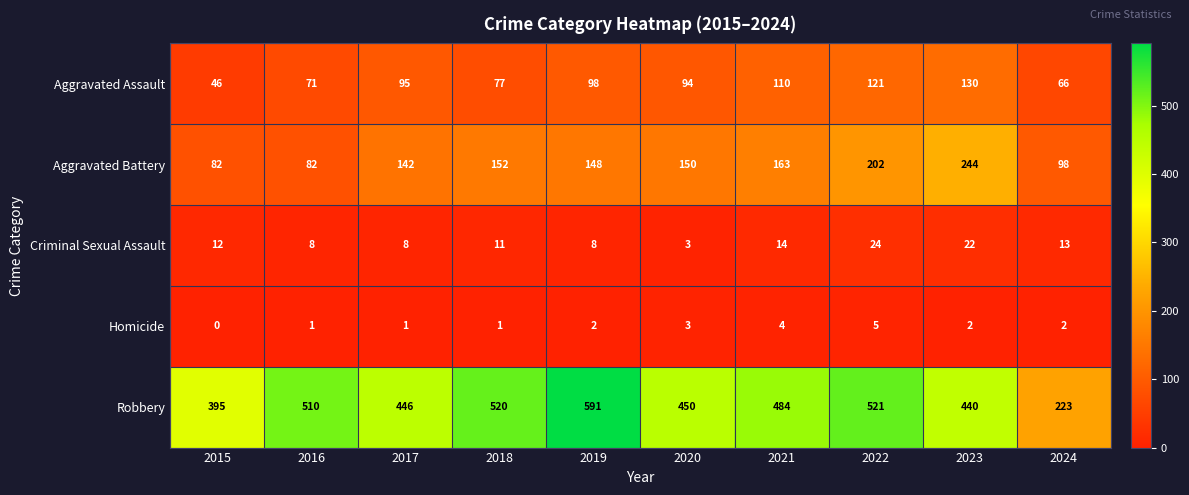

Which series changed the most between 2020 and 2024?

Robbery